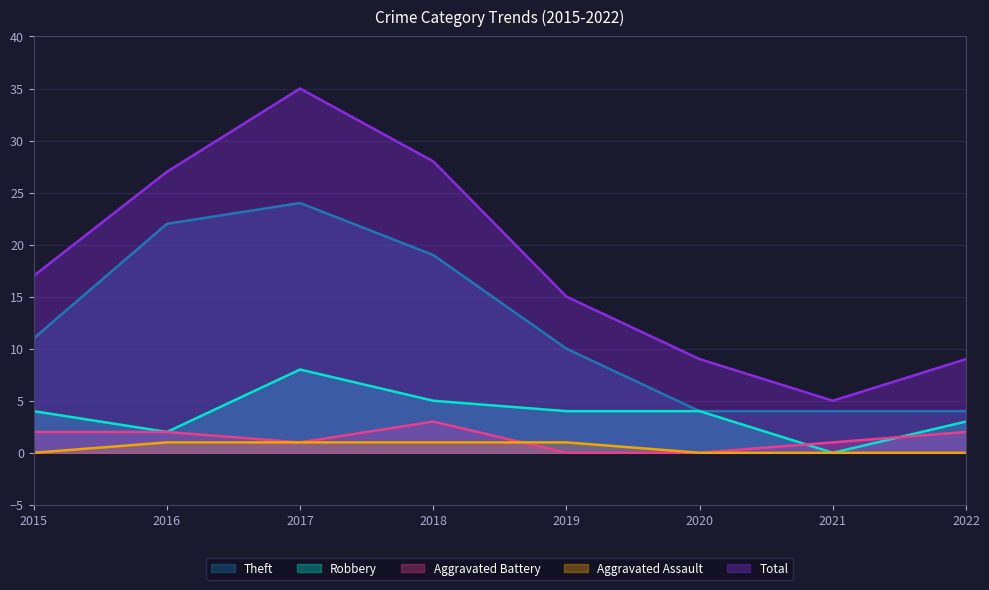

True or false: Theft has more than 2 interior local peaks.

False